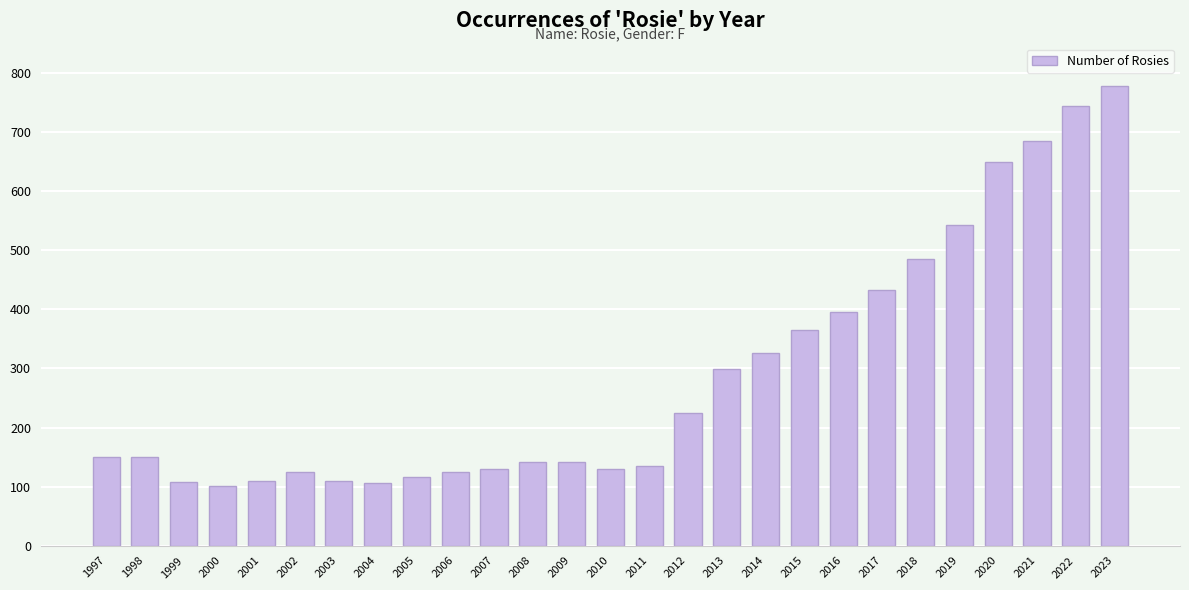

What is the ratio of the value at 2020 to the value at 2009?

4.6